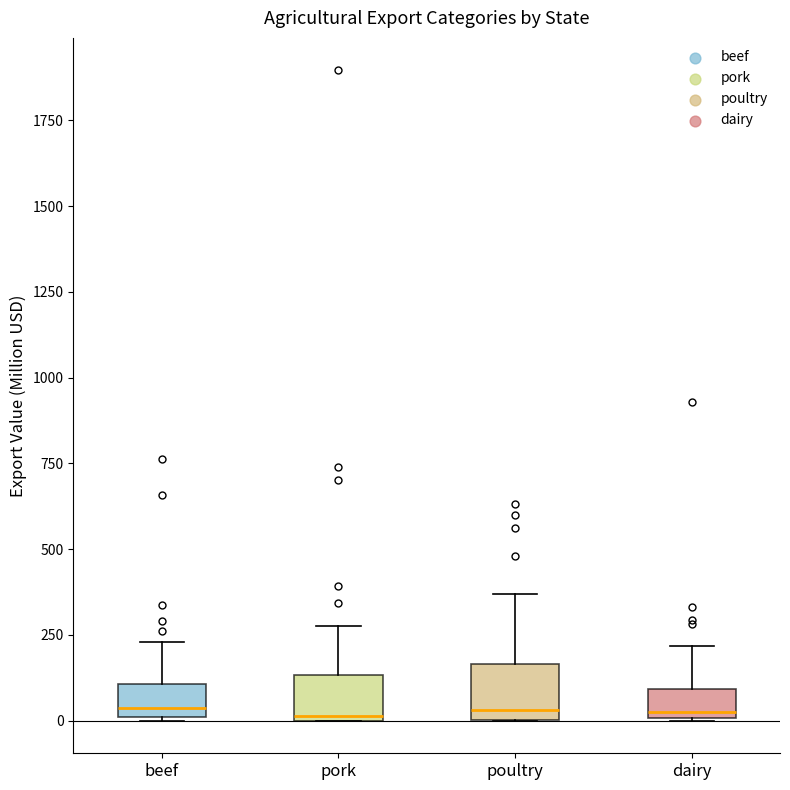

Reading left to right, read every box against the y-axis: the position of its median line, the range the box covers, and the ends of its whiskers. The values are not printed on the chart, so give them approximately, as read against the axis.

beef: median 50, box 0 to 100, whiskers 0 to 250
pork: median 0, box 0 to 150, whiskers 0 to 300
poultry: median 50, box 0 to 150, whiskers 0 to 350
dairy: median 50, box 0 to 100, whiskers 0 to 200